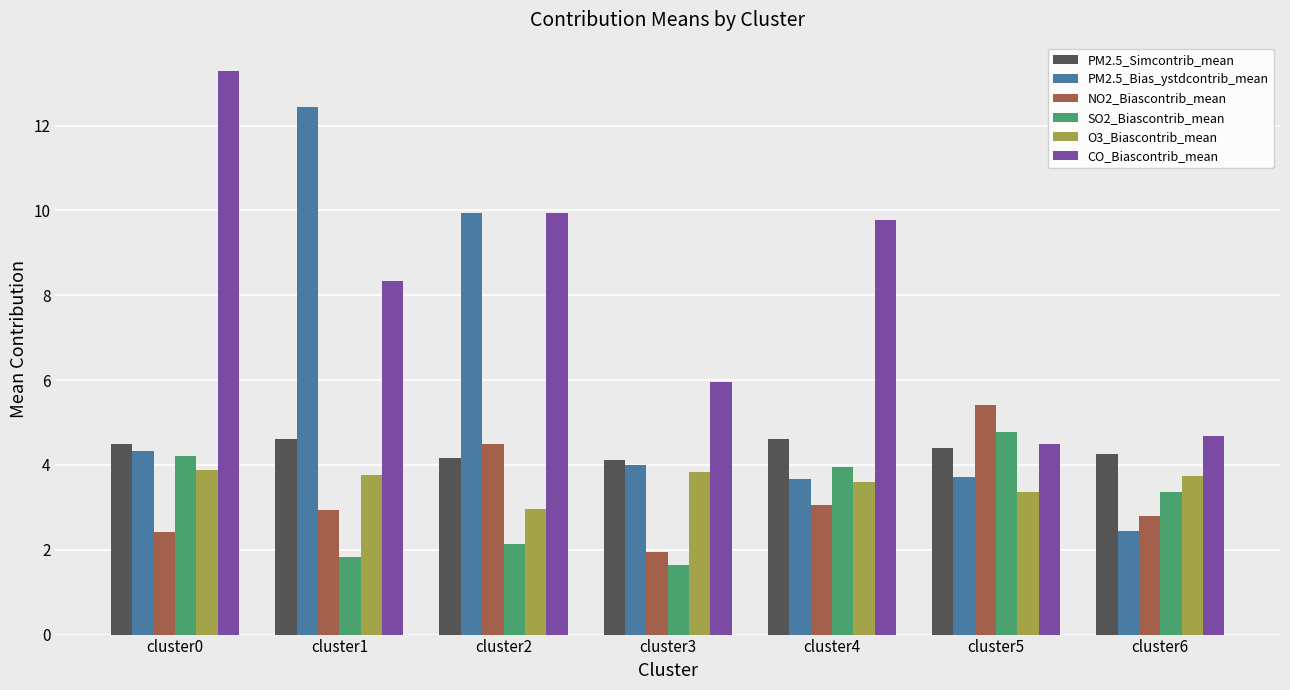

What is the approximate value of CO_Biascontrib_mean at cluster2?

9.9